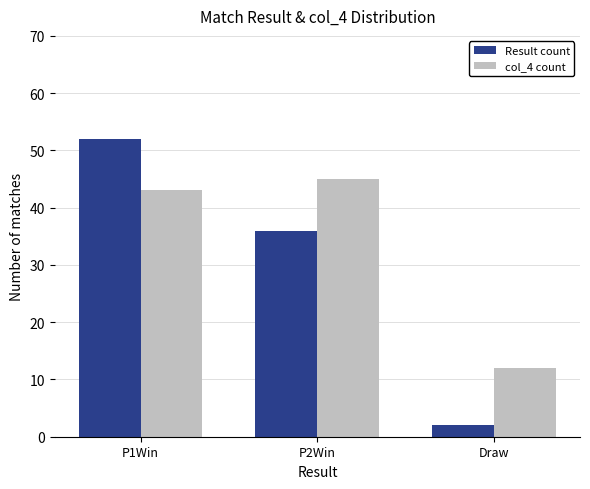

The value of Result count at P2Win is 36. True or false?

True